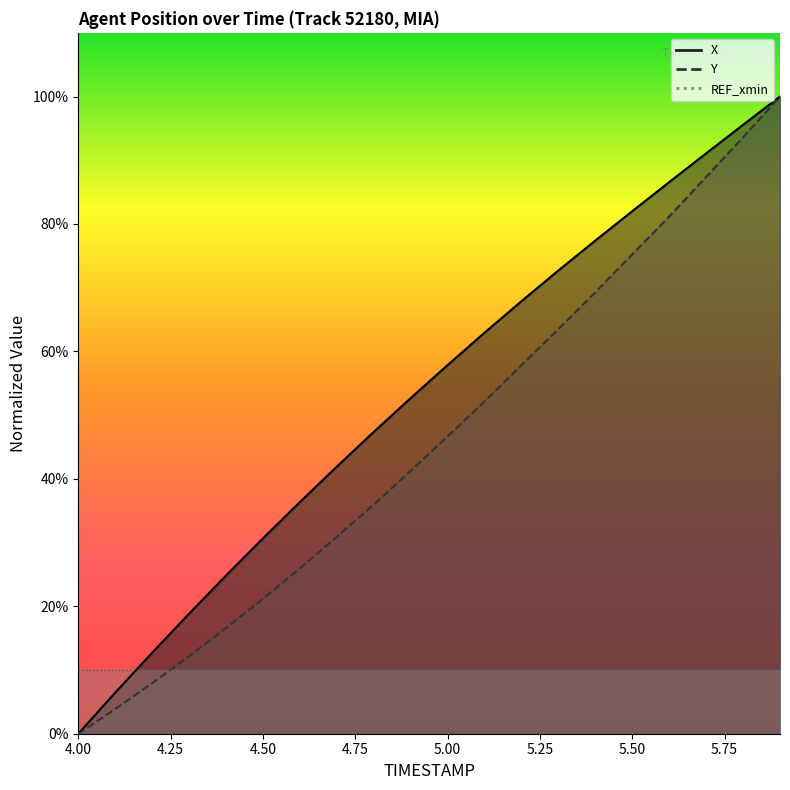

Rank the series by their maximum value, from lowest to highest.

X, Y